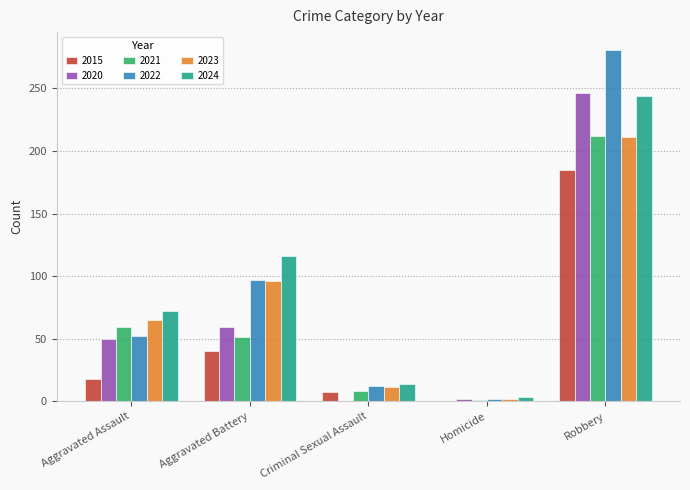

Which label corresponds to the largest value in the chart?

Robbery